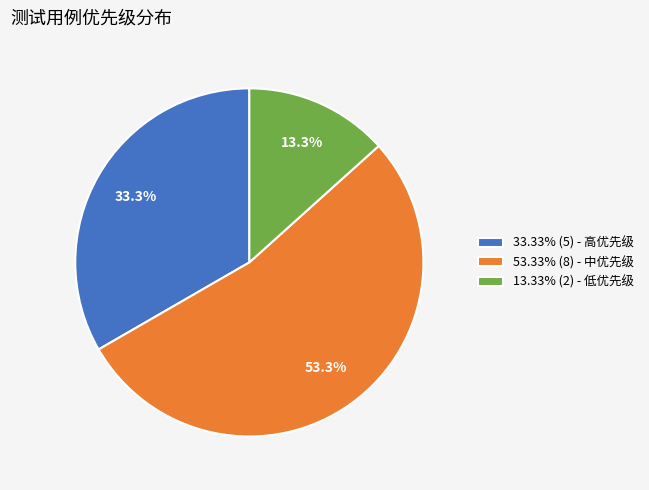

How much of the chart is everything except 33.33% (5) - 高优先级?

66.7%